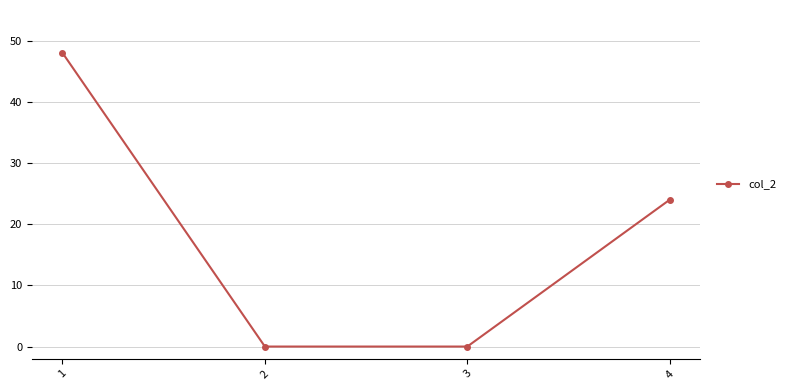

The chart shows a value of 24 at 4. True or false?

True